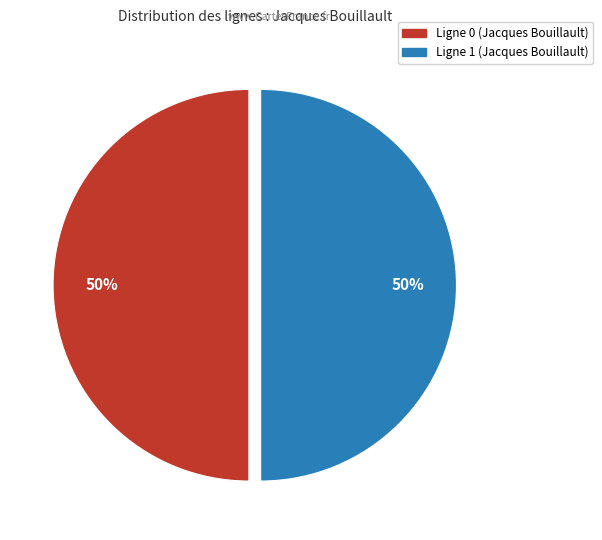

To the nearest percent, what is the average slice percentage?

50%